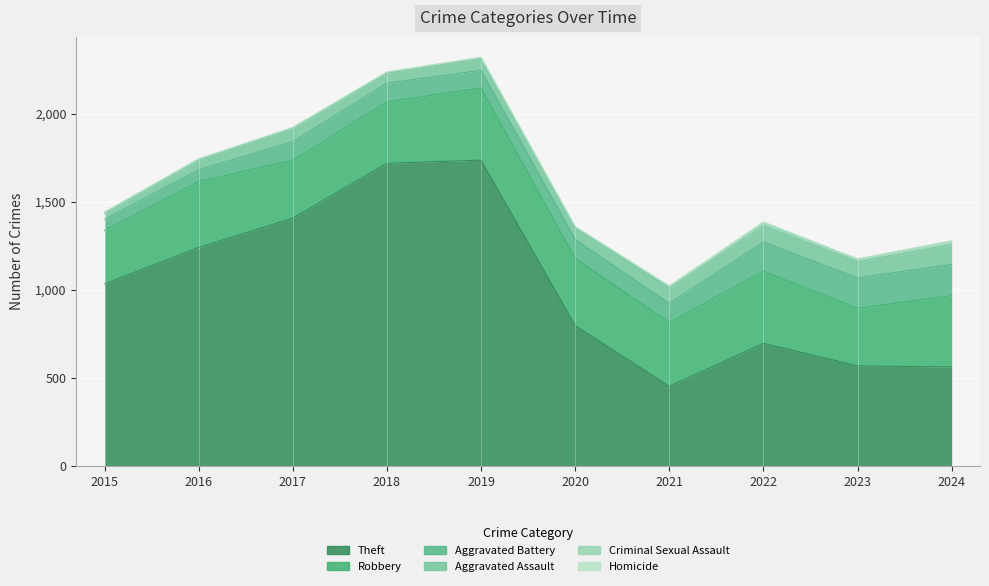

Where is Robbery nearest to the value 356?

2021